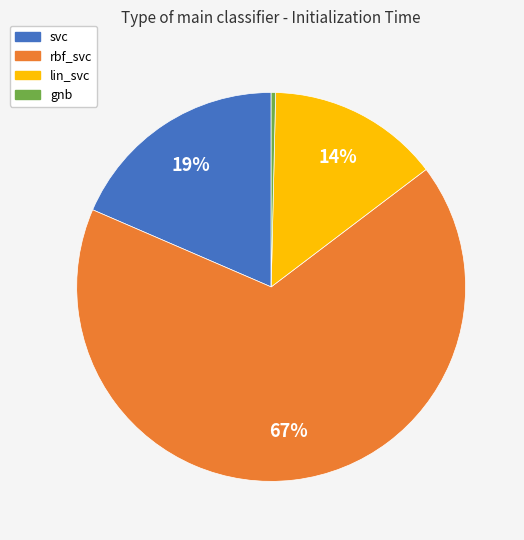

How many slices are in this pie chart?

4